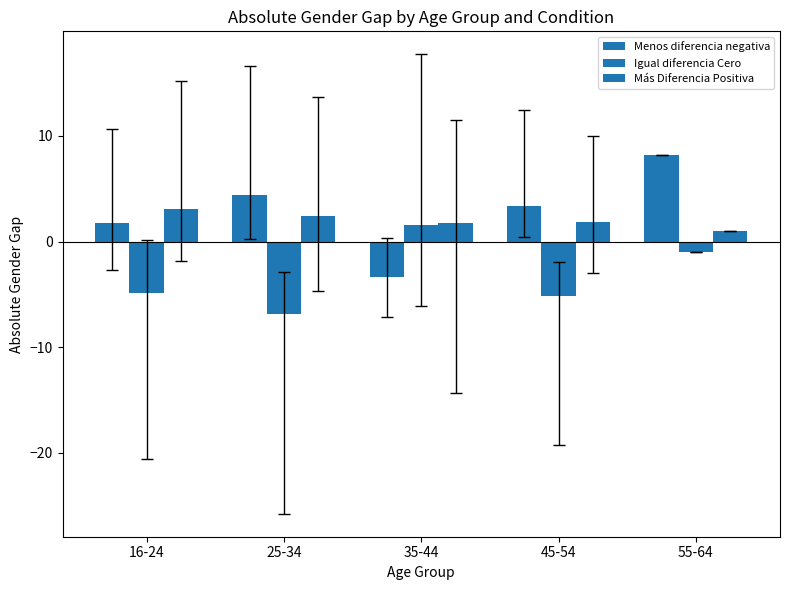

What is the difference between the Más Diferencia Positiva values at 16-24 and 35-44?

1.3